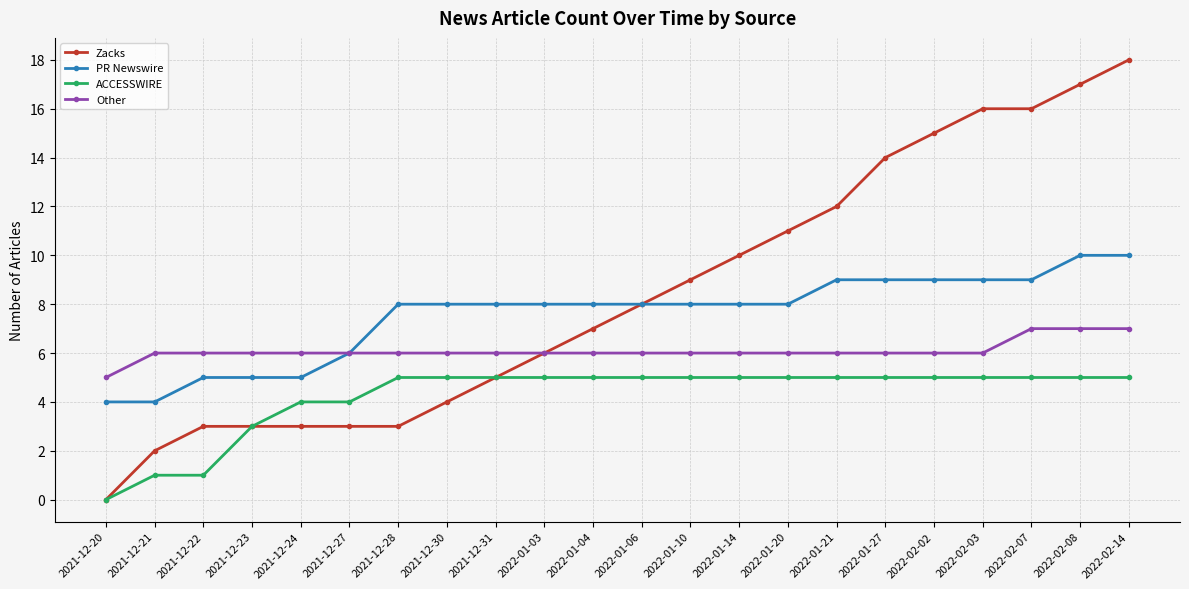

The Zacks series shows 7 at 2022-01-21. True or false?

False